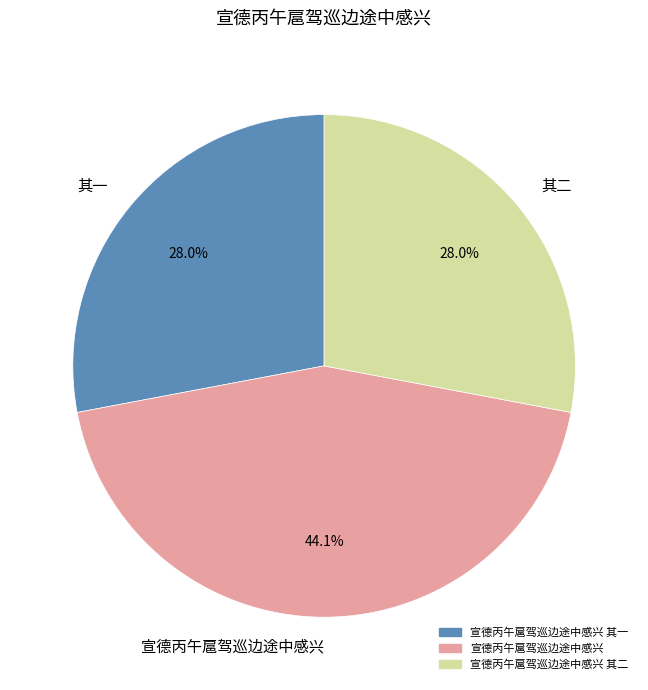

Approximately how many times larger is the value at 其一 compared to 其二?

1.0